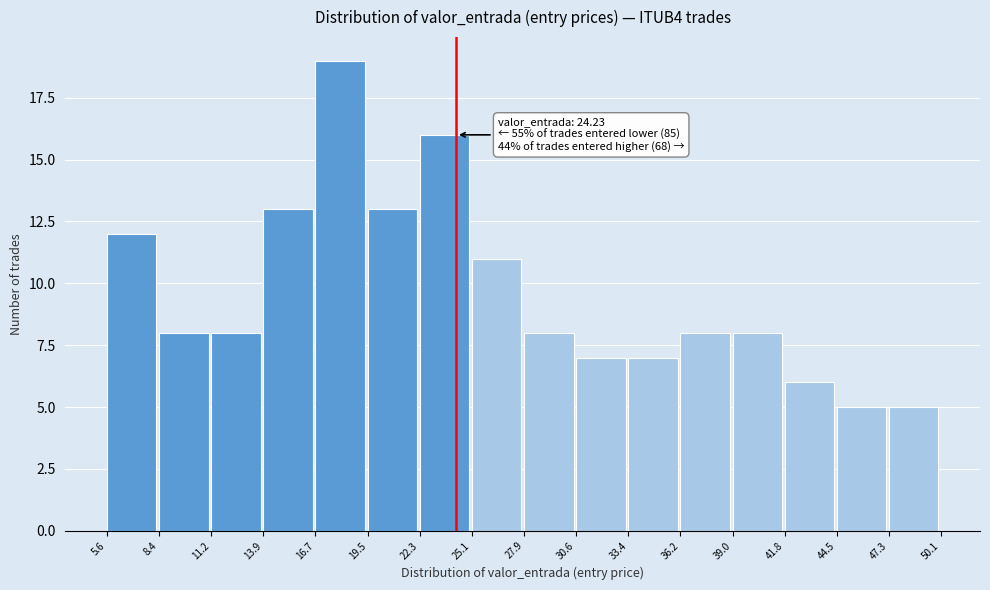

Which range on the x-axis has the tallest bar?

16.7 to 19.5